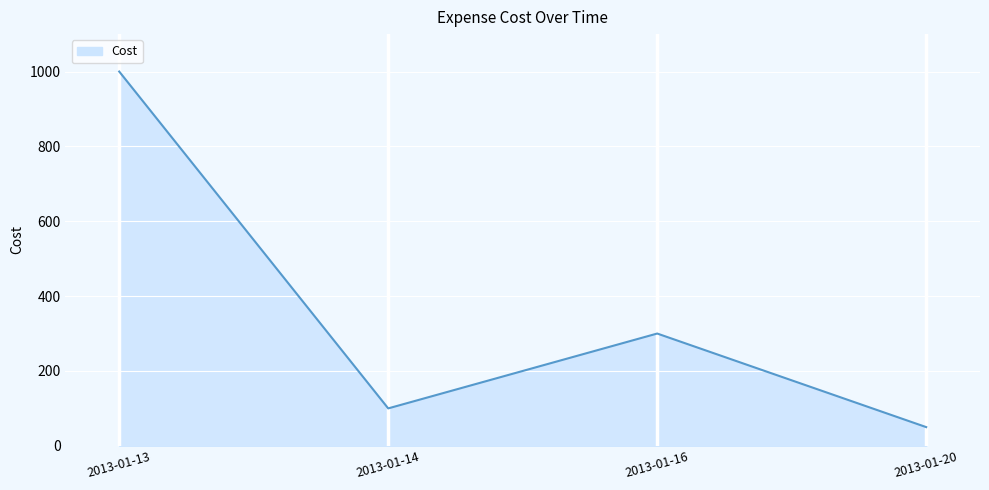

Does the chart have visible grid lines?

Yes